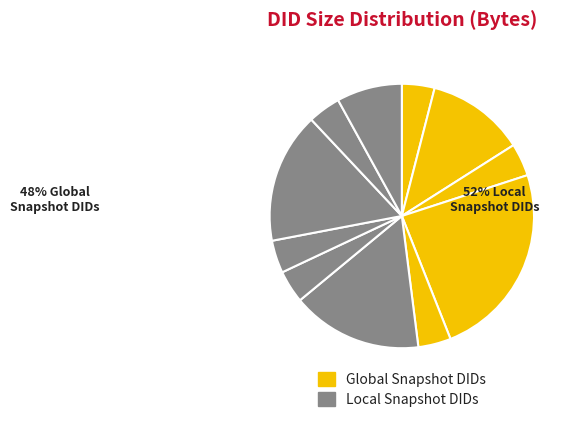

Does any single category account for the majority?

No